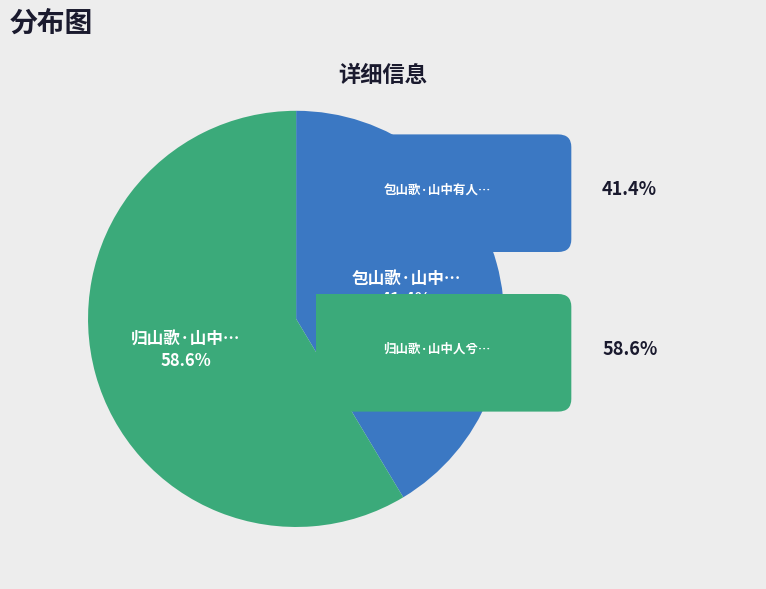

Is there a majority slice in this chart?

Yes